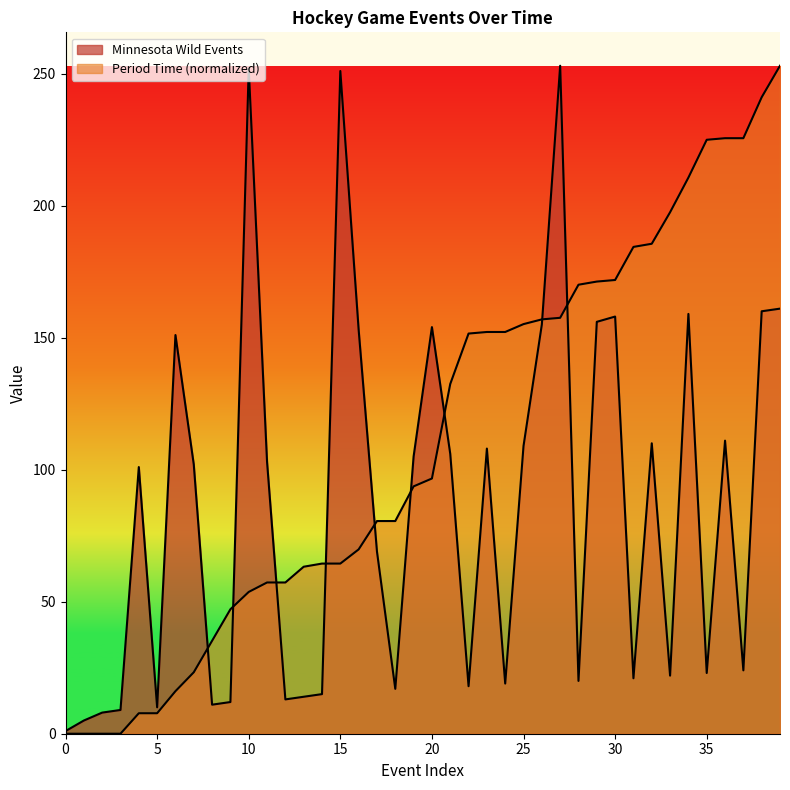

Reading left to right, transcribe all the data shown in this chart.

Minnesota Wild Events: 1.0	5.0	8.0	9.0	101.0	10.0	151.0	102.0	11.0	12.0	252.0	103.0	13.0	14.0	15.0	251.0	153.0	69.0	17.0	105.0	154.0	106.0	18.0	108.0	19.0	109.0	155.0	253.0	20.0	156.0	158.0	21.0	110.0	22.0	159.0	23.0	111.0	24.0	160.0	161.0
Period Time (seconds): 0.0	0.0	0.0	0.0	7.8	7.8	16.1	23.3	35.2	47.1	53.7	57.3	57.3	63.2	64.4	64.4	69.8	80.6	80.6	93.7	96.7	132.5	151.6	152.2	152.2	155.1	156.9	157.5	170.1	171.3	171.8	184.4	185.6	197.5	210.6	225.0	225.6	225.6	241.1	253.0